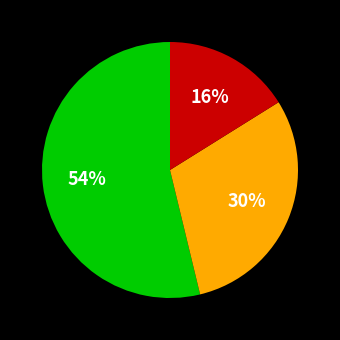

Does any single category account for the majority?

Yes